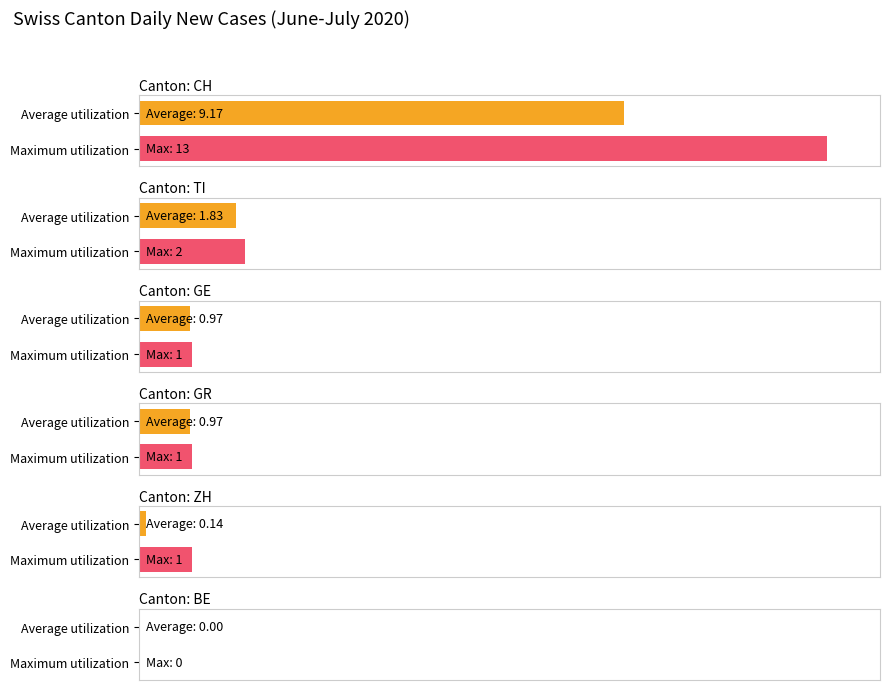

What is the maximum value shown in the chart?

13